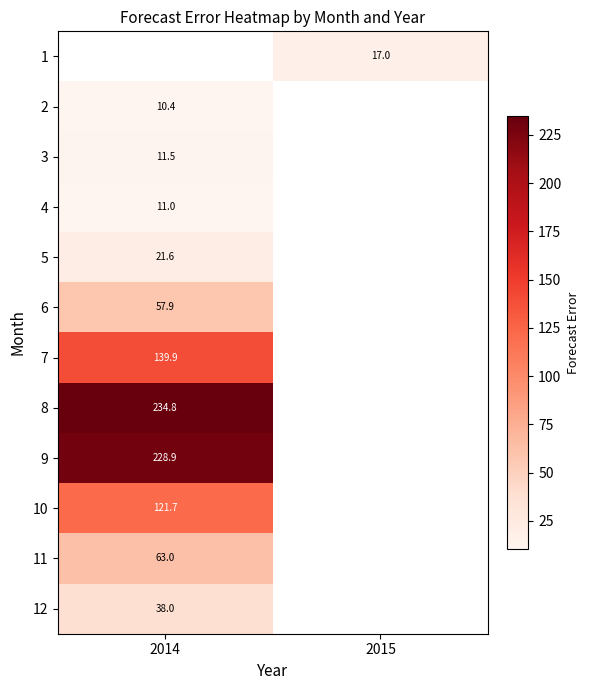

Count the number of categories in the chart.

2